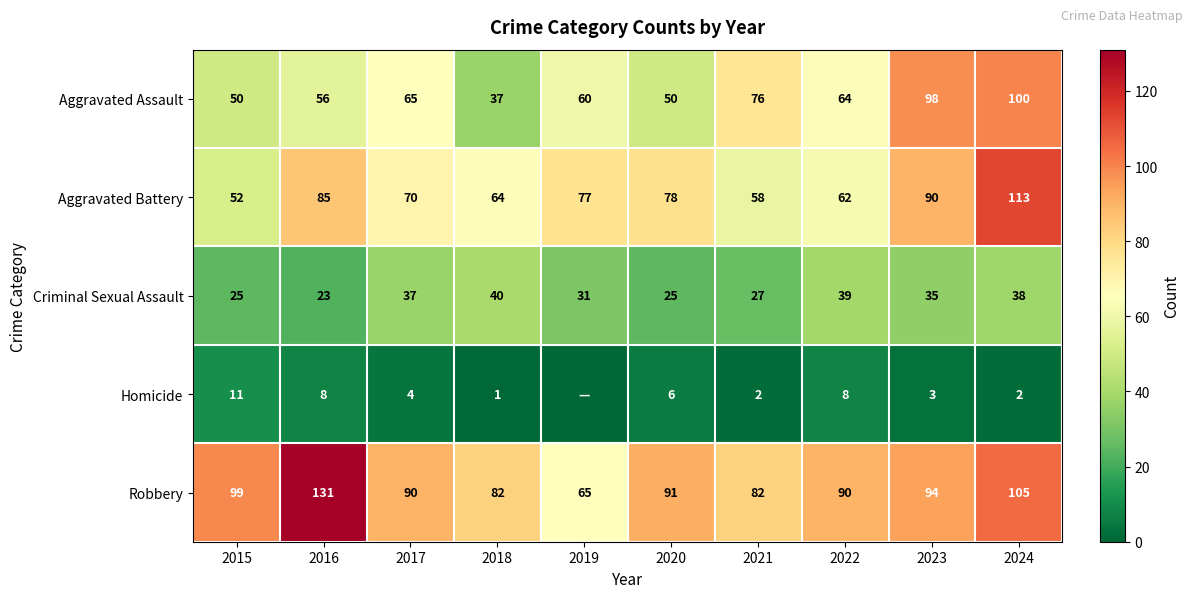

Which series changed the most between 2020 and 2024?

Aggravated Assault